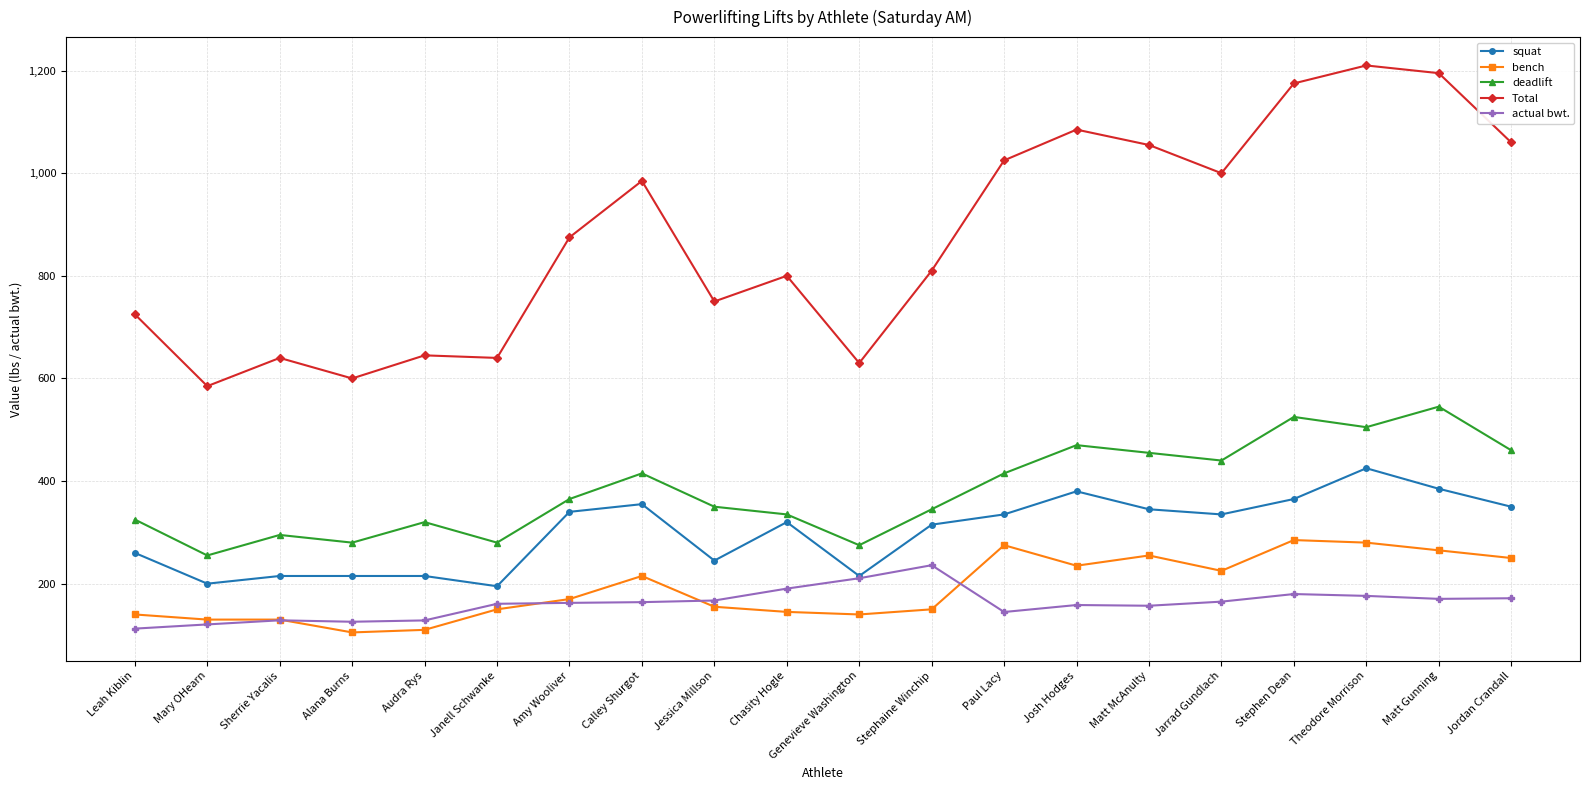

Is the value of squat at Stephaine Winchip greater than the value of Total at Genevieve Washington?

No